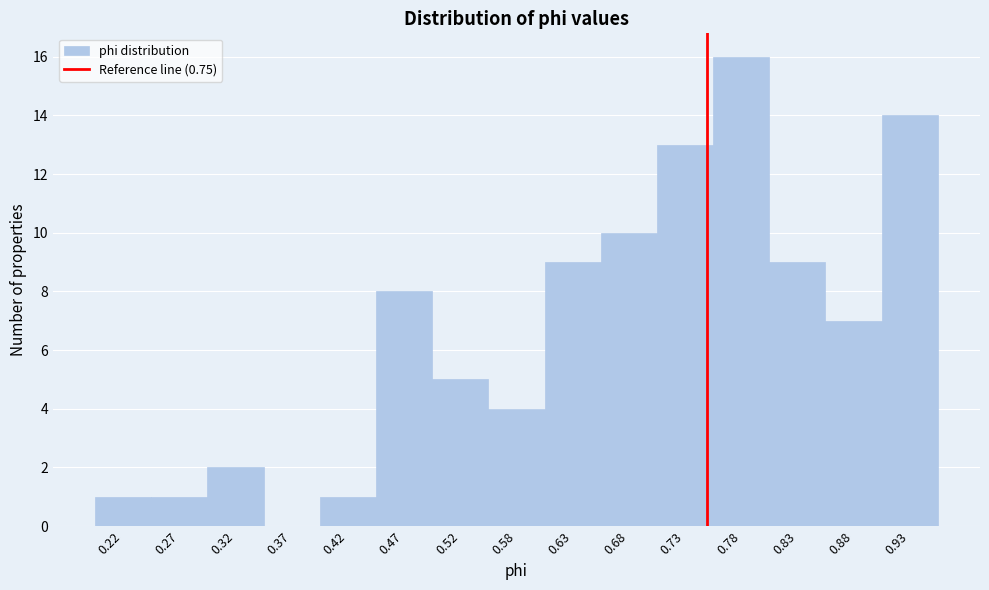

How tall is the bar that spans 0.29 to 0.35 on the x-axis? Neither the bar edges nor the heights are printed on the chart, so give them approximately, as read against the axes.

2